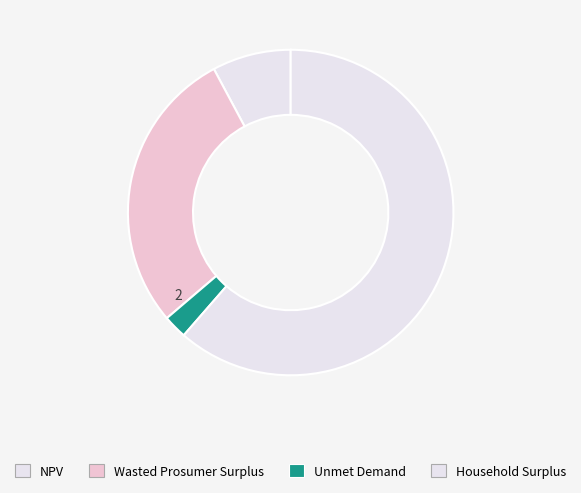

To the nearest percent, what is the difference between the largest and smallest slice percentages?

59%